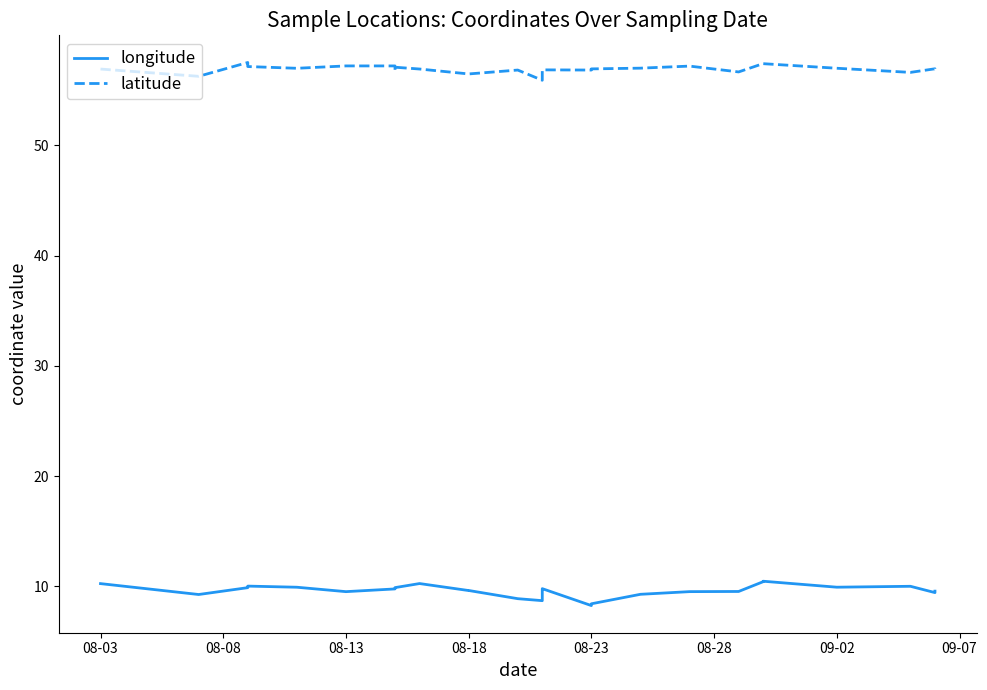

True or false: latitude has a value of 57.2 at 08-13.

True